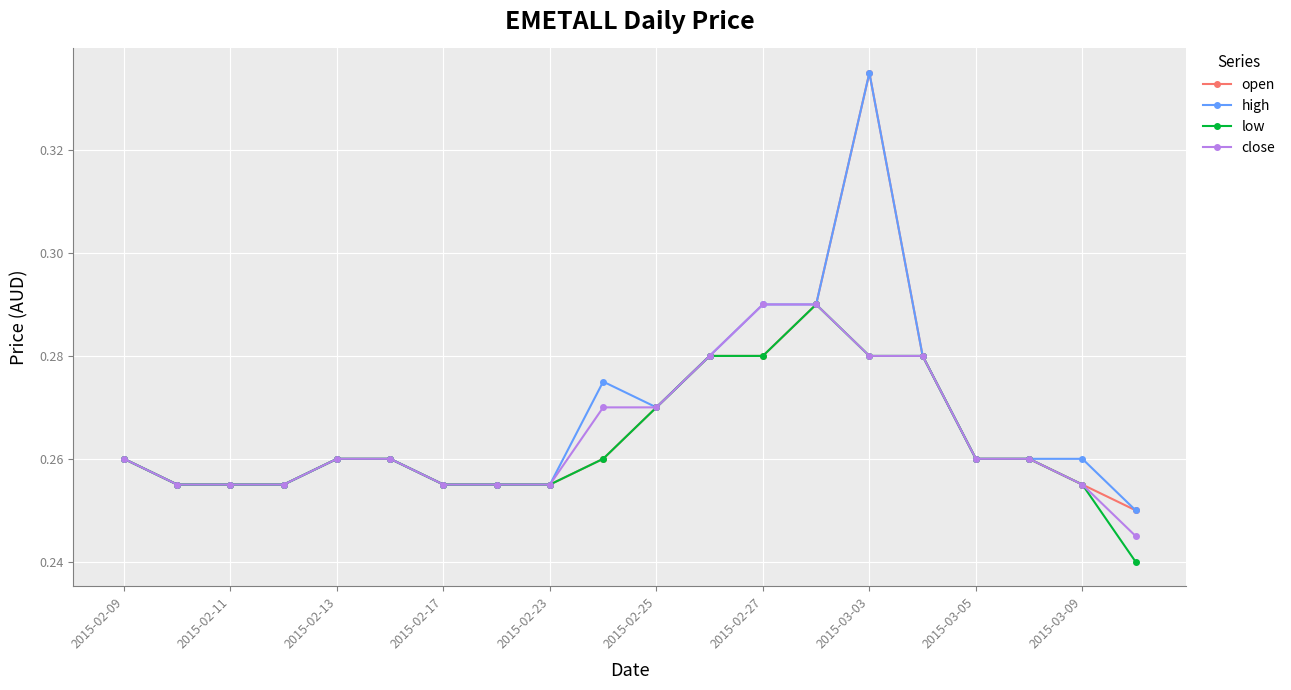

Count the open values in the range 0 to 1.

20